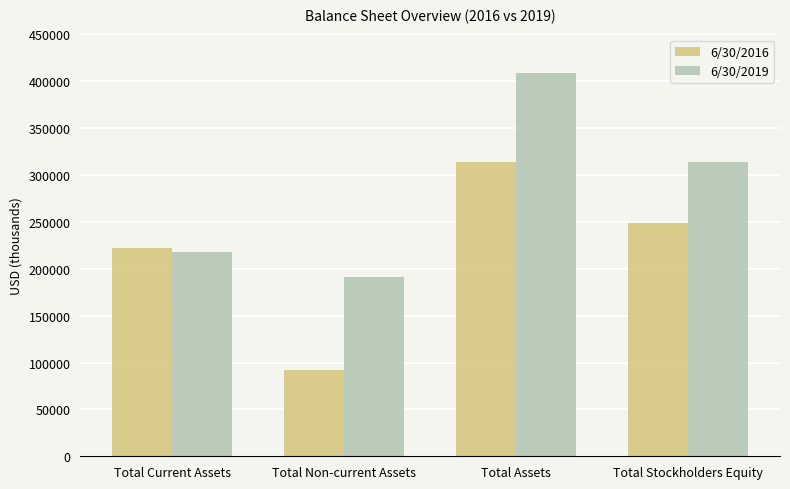

What is the approximate value of 6/30/2016 at Total Non-current Assets, to the nearest 100?

91900